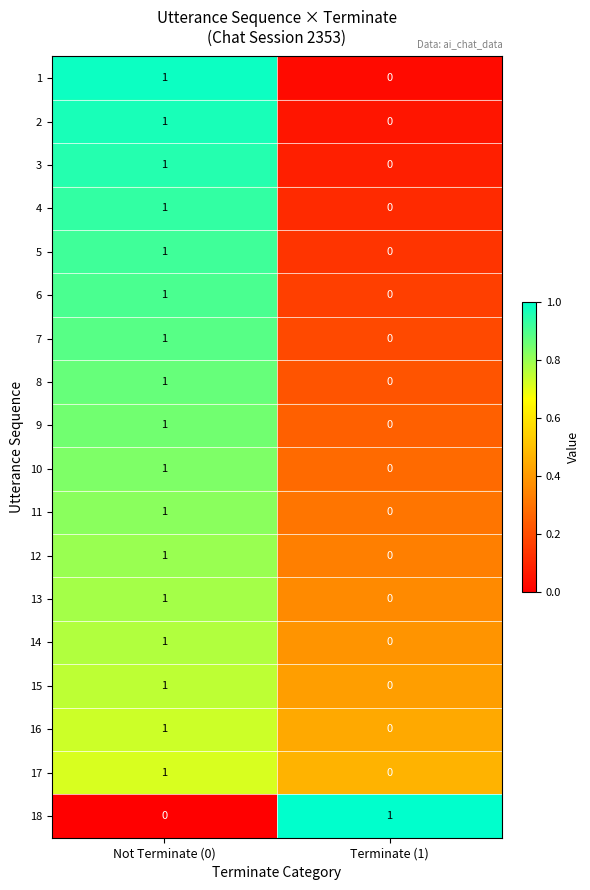

At which label is 2 closest to 0?

Terminate (1)